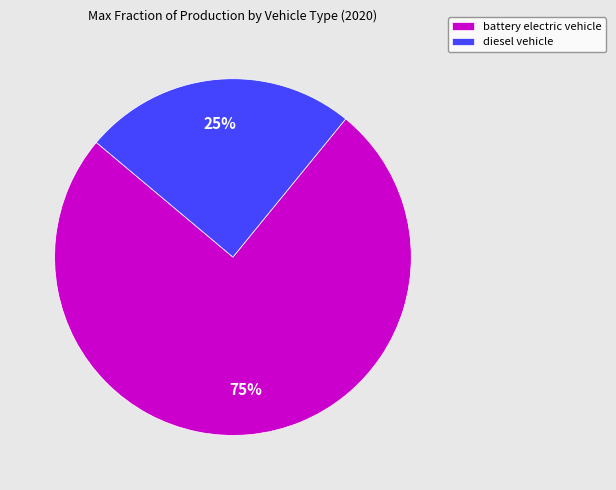

To the nearest percent, what is the difference between the diesel vehicle and battery electric vehicle slice percentages?

50%